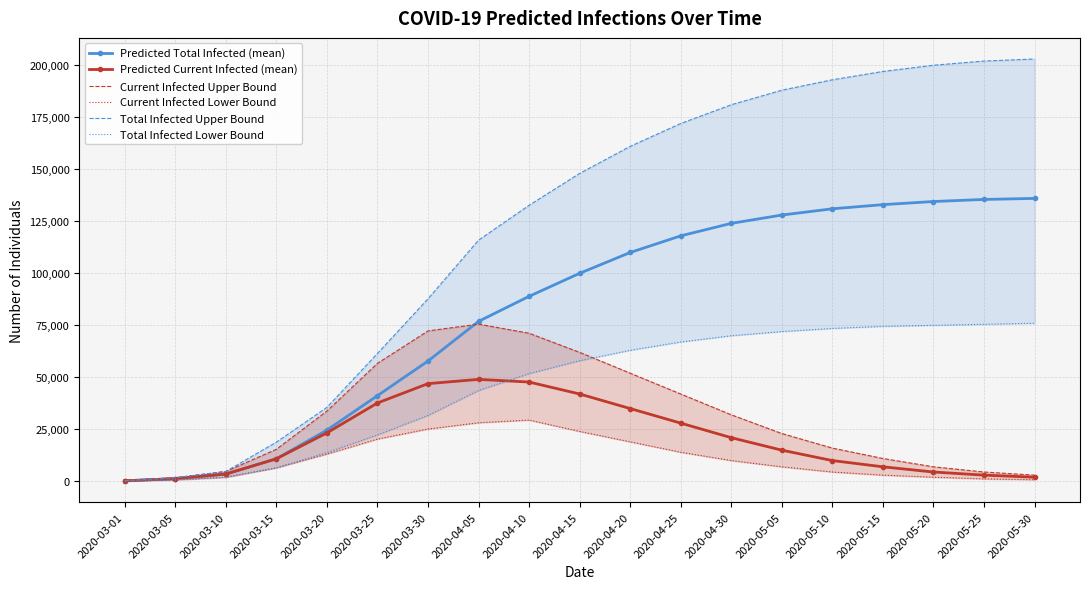

Which has a higher value, 2020-04-30 or 2020-04-20?

2020-04-30